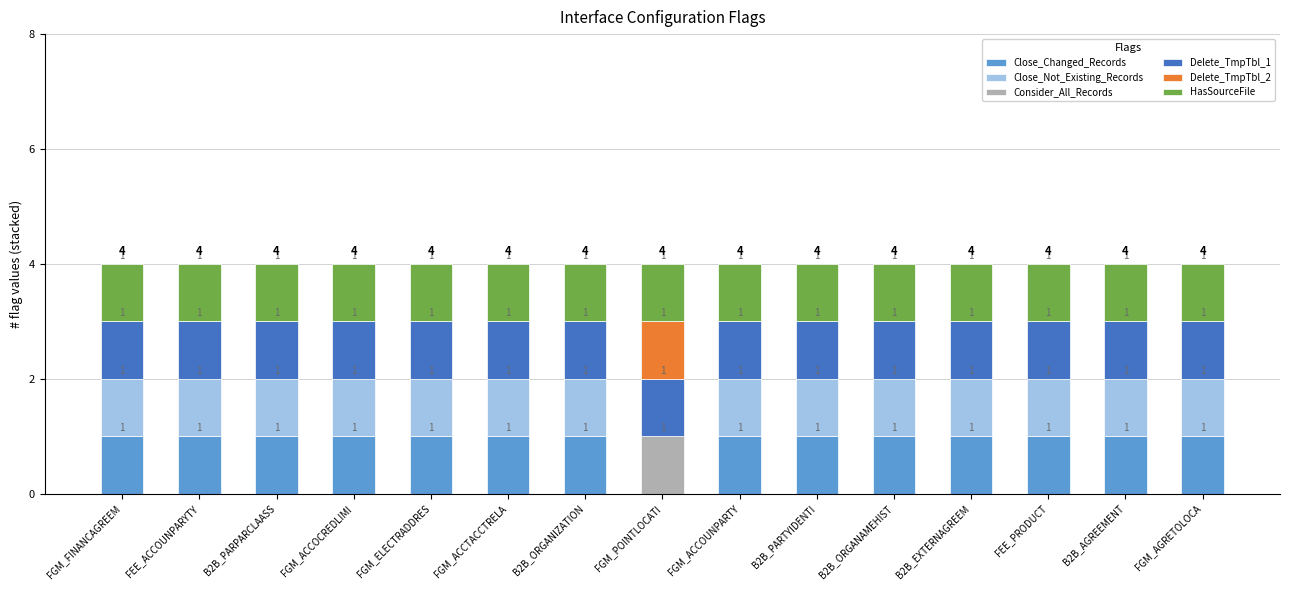

What is the total value across all series at FGM_FINANCAGREEM?

4